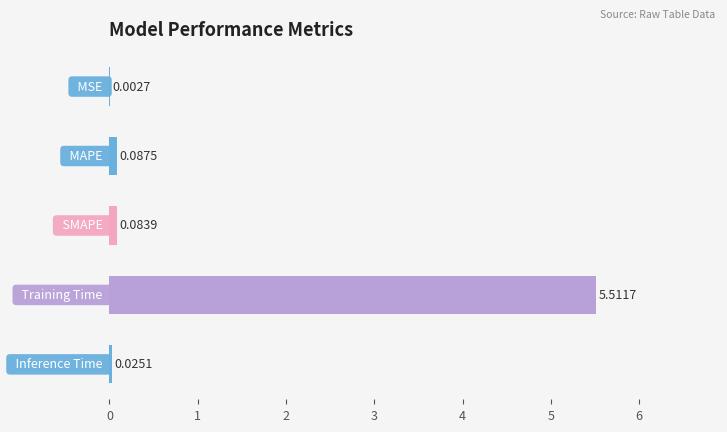

What is the sum of all values?

5.7